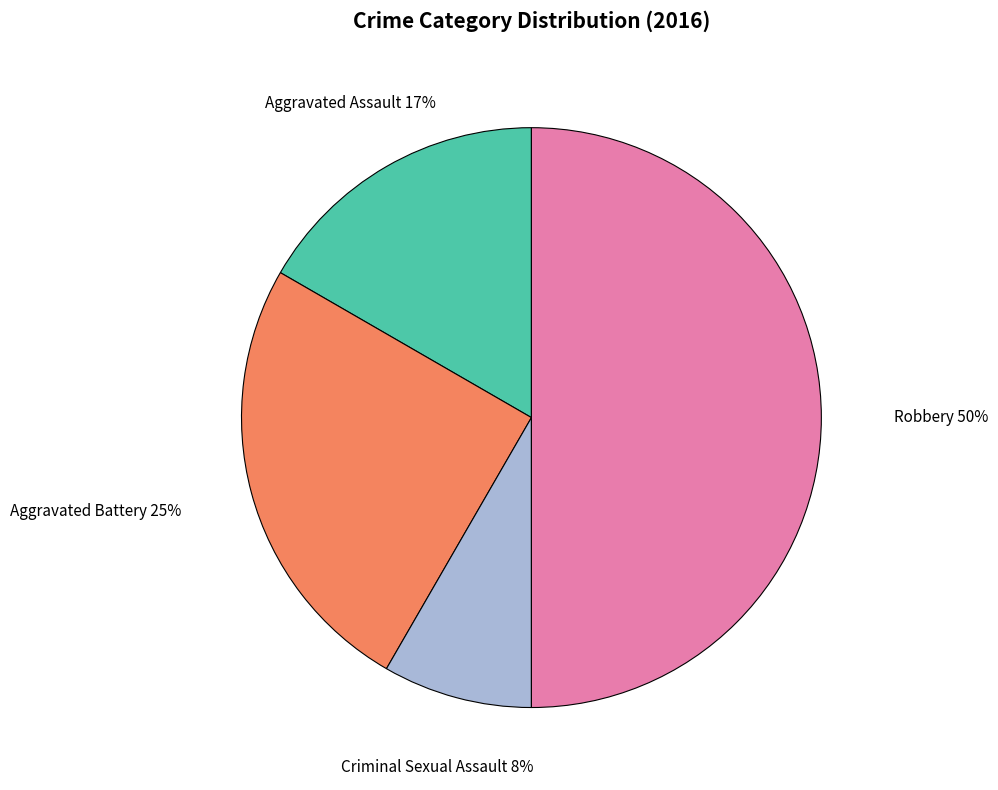

What percentage is the Criminal Sexual Assault slice, to the nearest percent?

8%